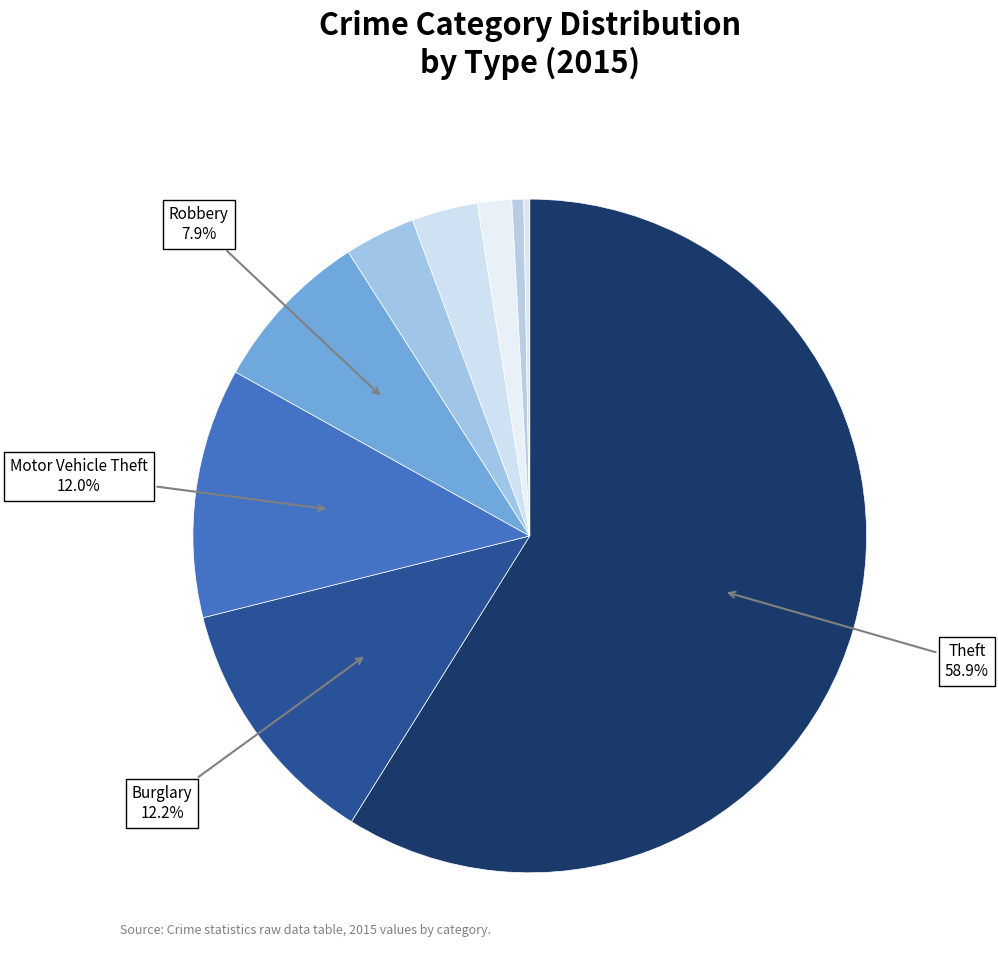

Count the number of slices in the pie.

9